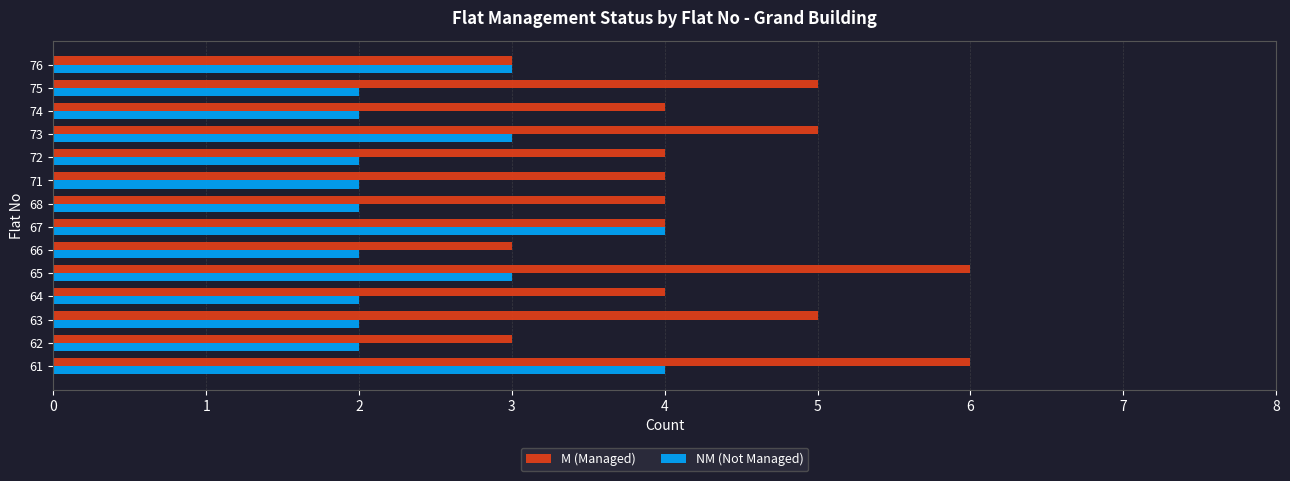

Is it true that M (Managed) equals 3 at 61?

False